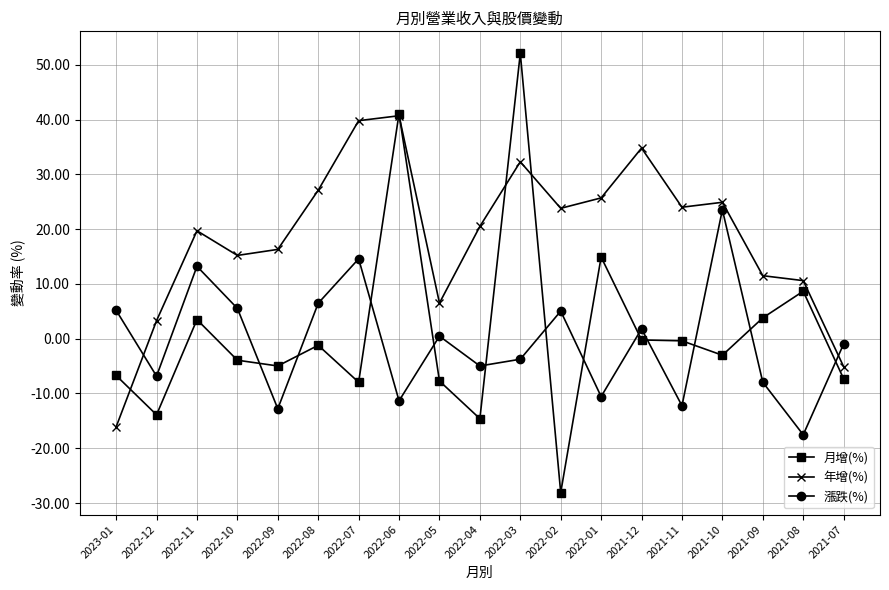

What is the label of the 12th point from the right?

2022-06